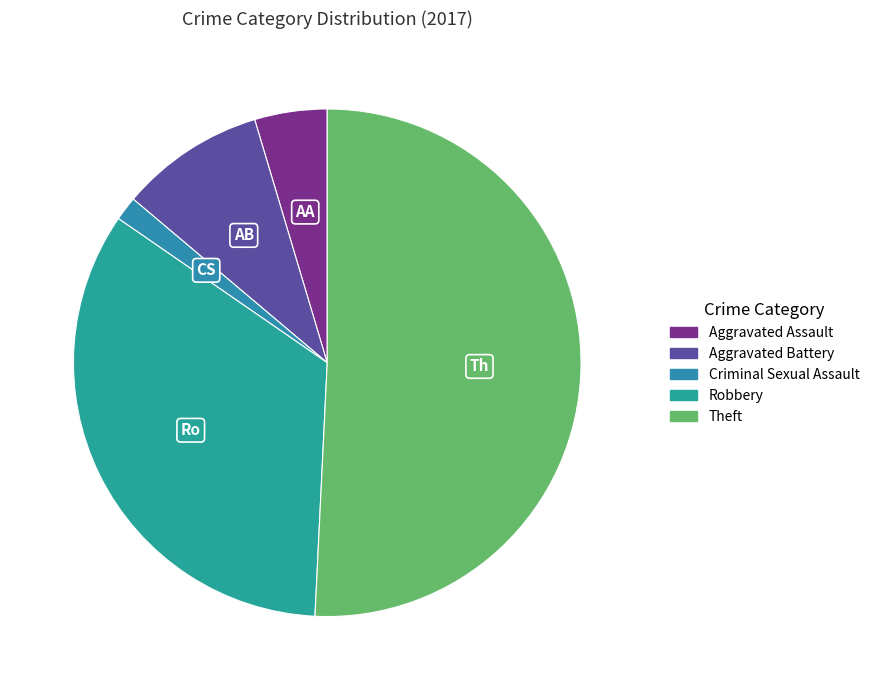

Count the number of slices in the pie.

5